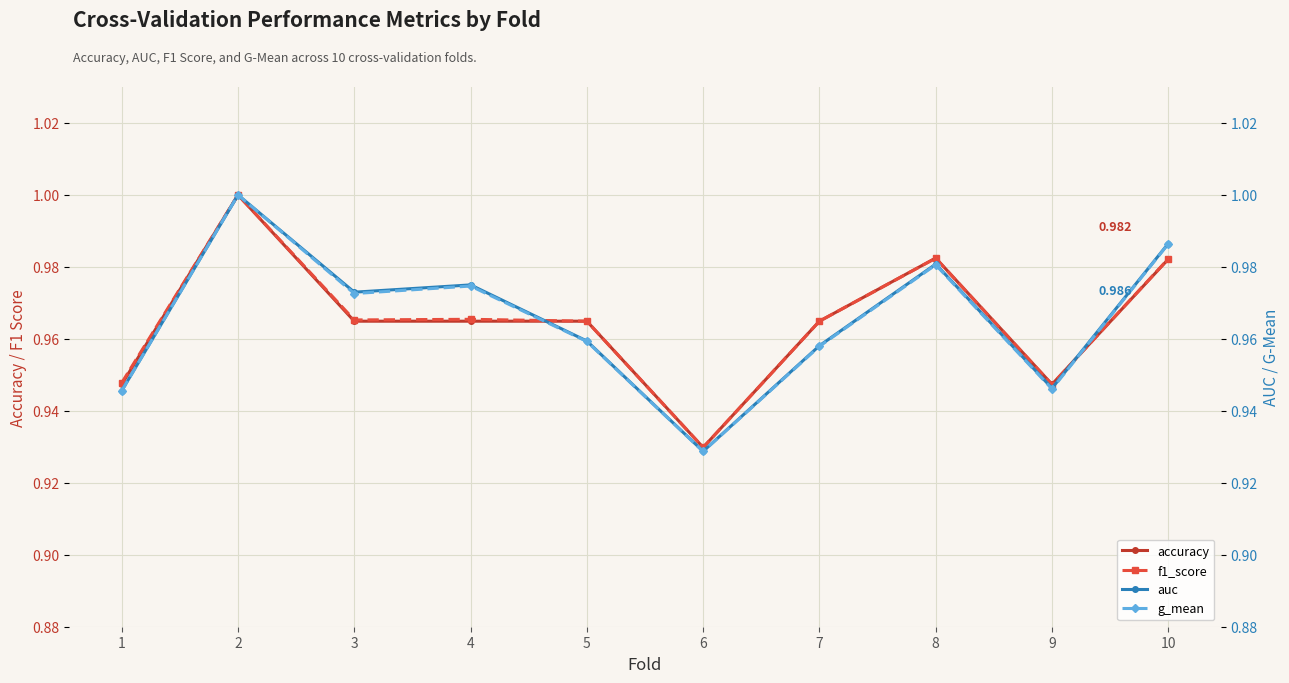

What is the total value across all series at 9?

3.8